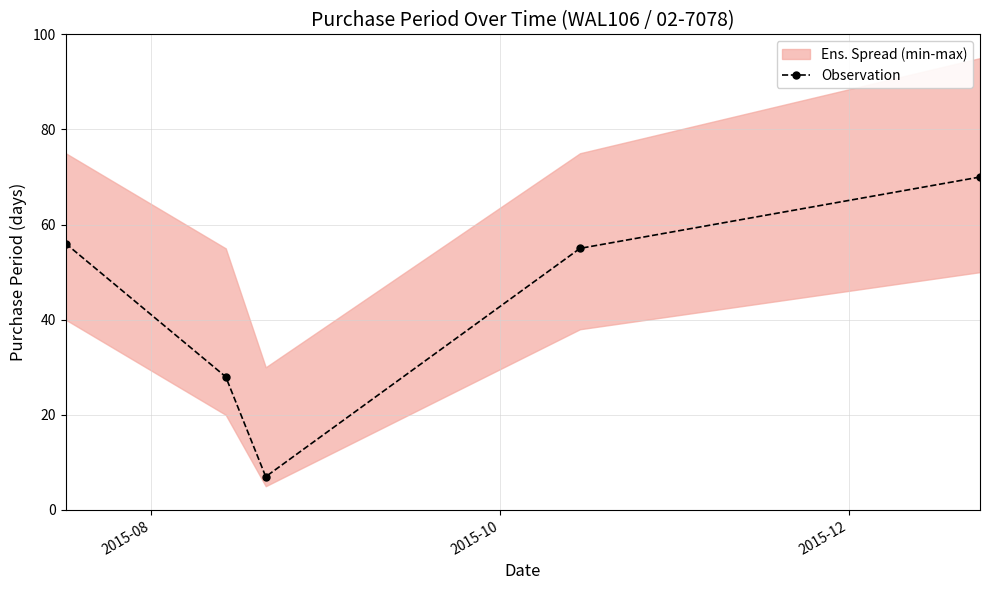

True or false: there are more than 1 points higher than both neighbors.

False